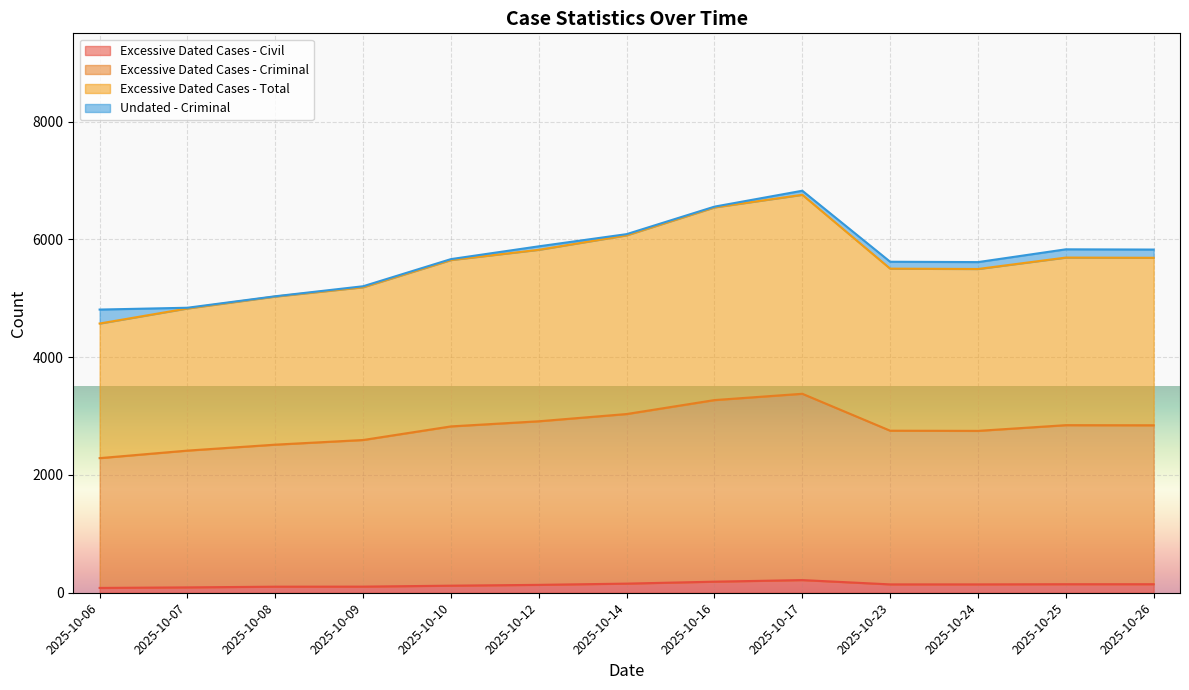

What is the minimum value shown in the chart?

82